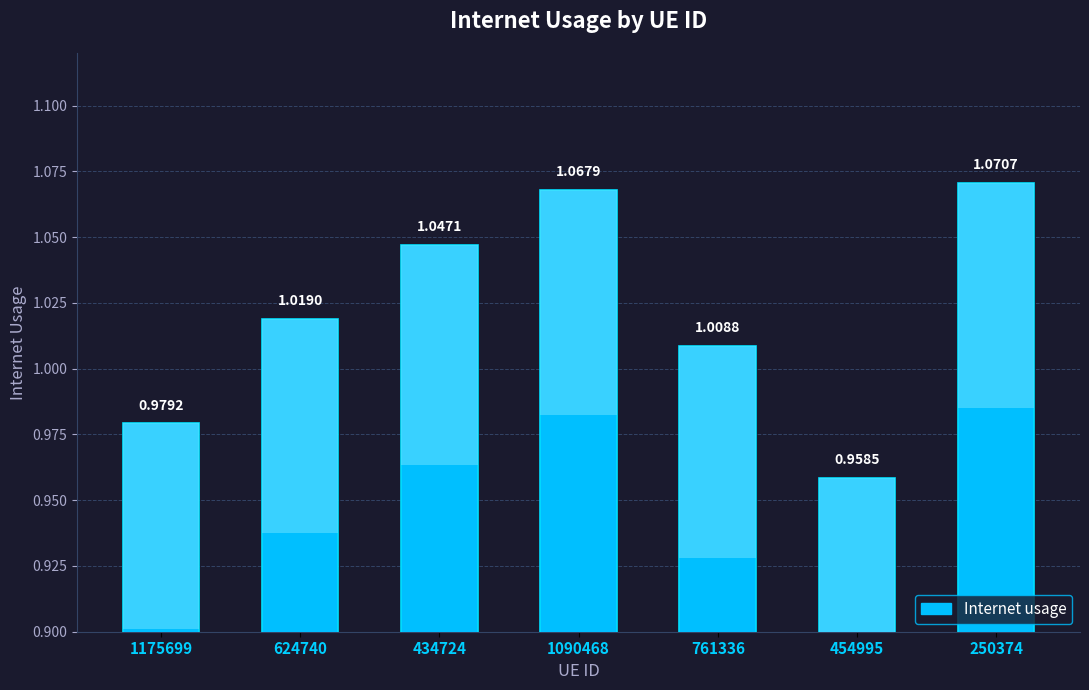

What is the label of the 3rd bar from the left?

434724